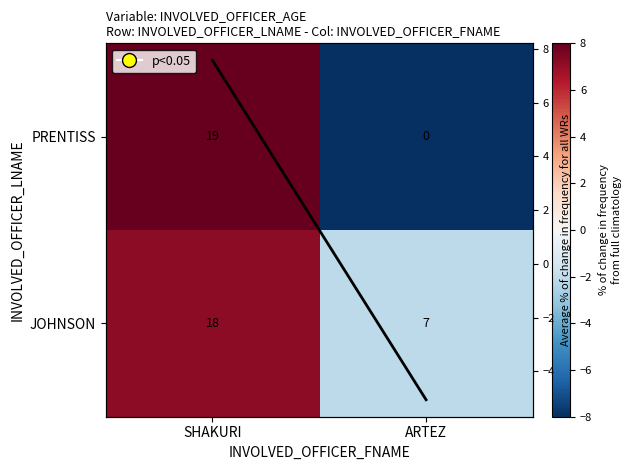

What is the difference between the JOHNSON values at SHAKURI and ARTEZ?

9.3